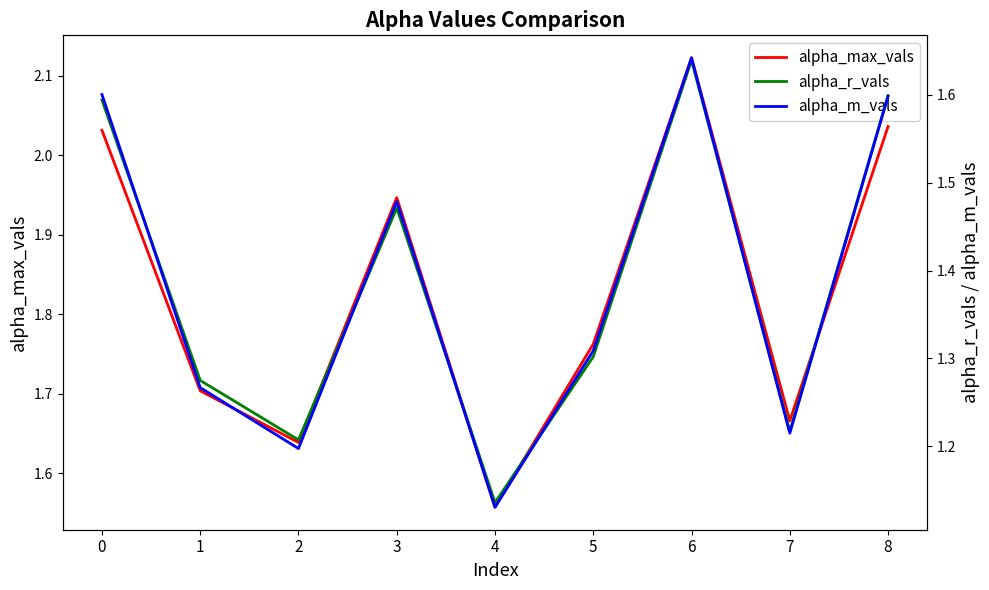

Between 4 and 7, which is larger?

7